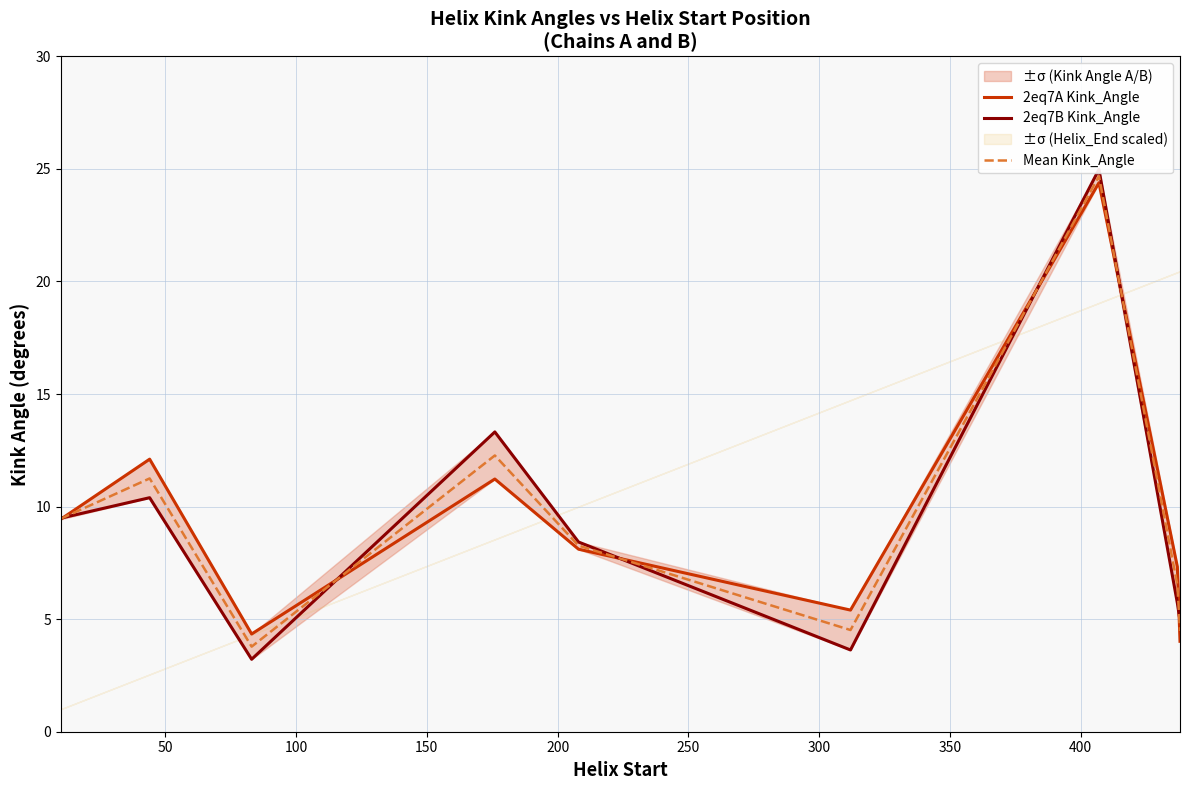

What is the minimum value for Mean Kink_Angle?

3.8